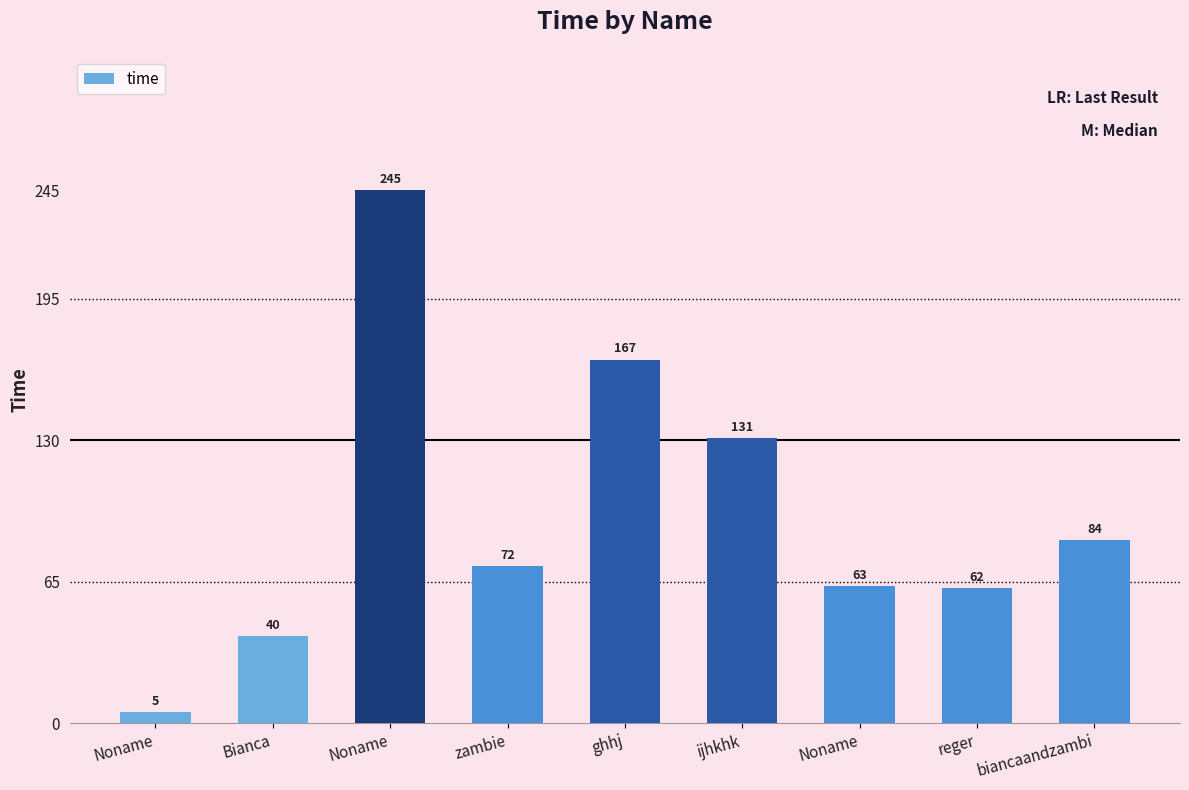

What is the minimum value shown in the chart?

5